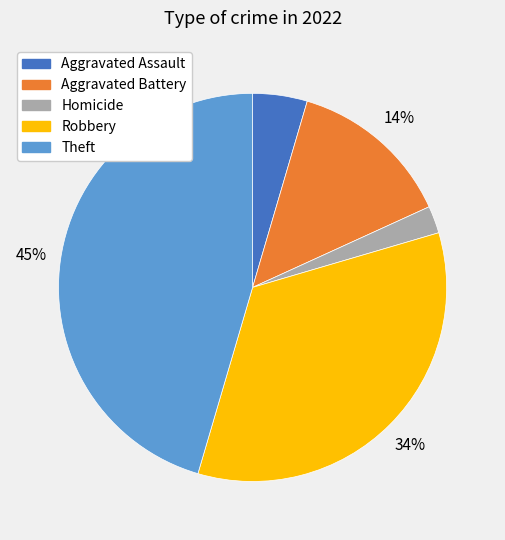

Is there a majority slice in this chart?

No